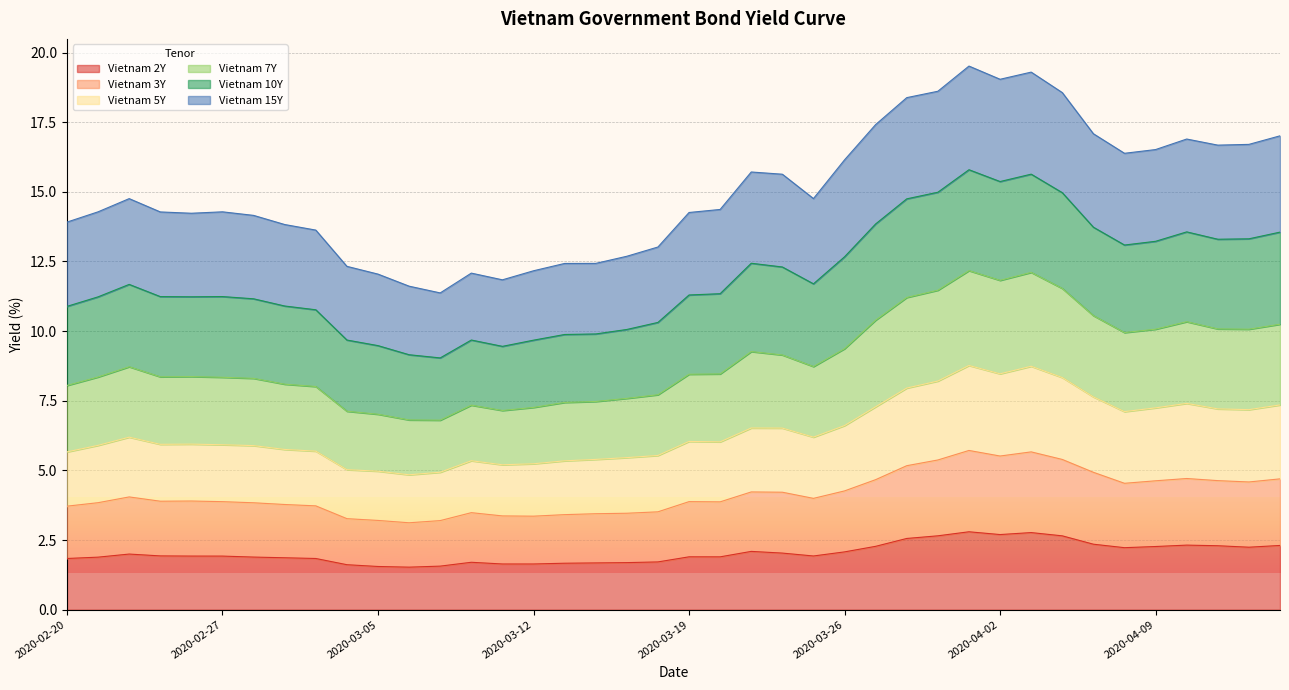

True or false: Vietnam 3Y and Vietnam 7Y cross at least once.

False